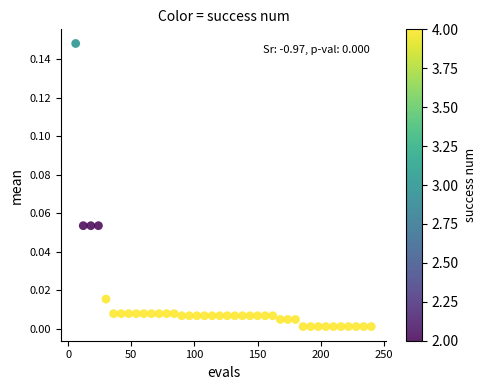

What is the range of X values (max minus min)?

234.0